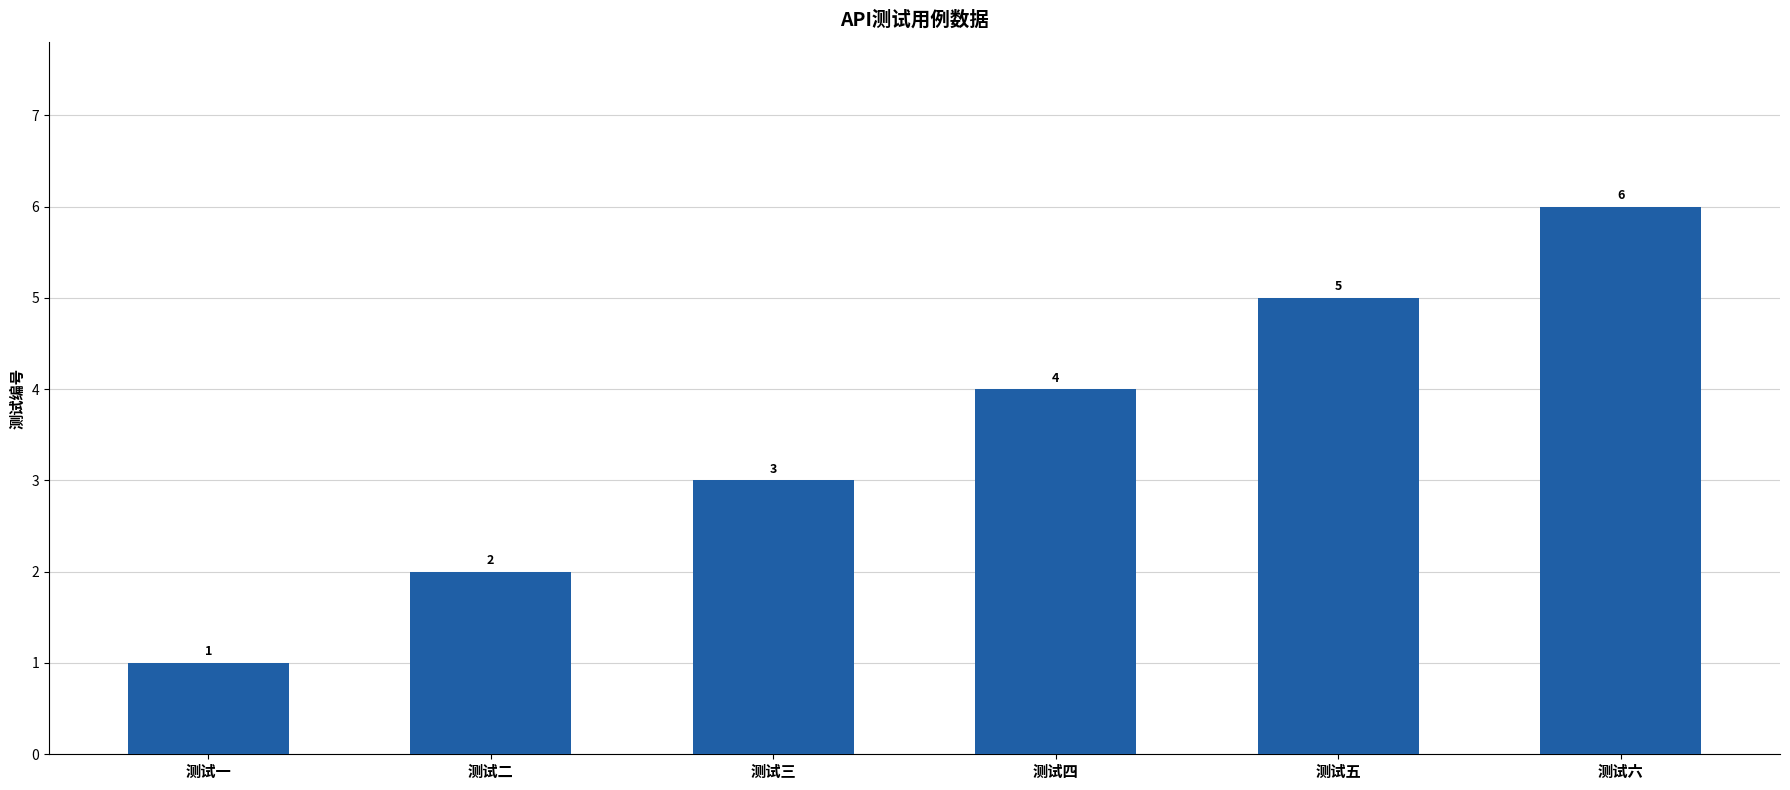

At which label is the value closest to 3?

测试三